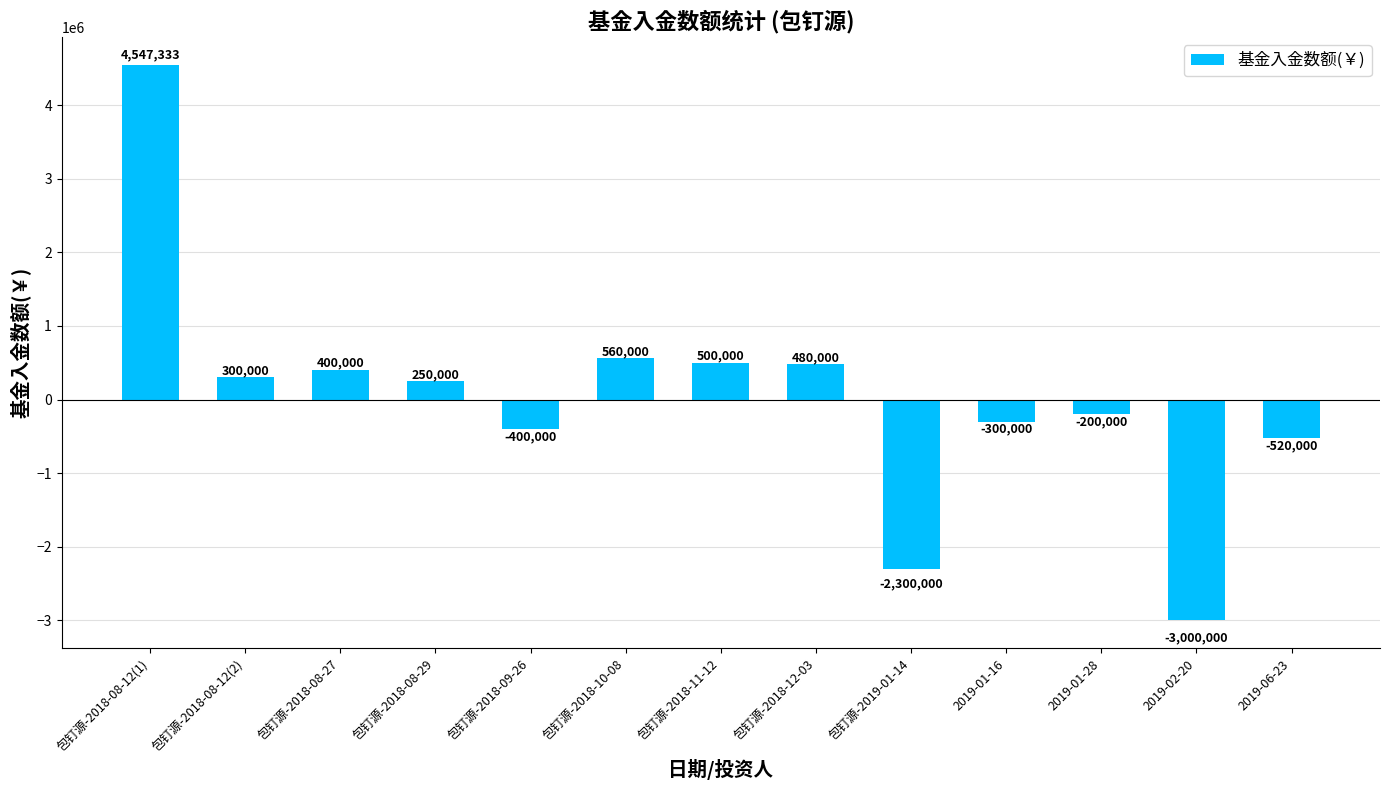

What value does the data have at 2019-01-16, to the nearest 100?

-300000